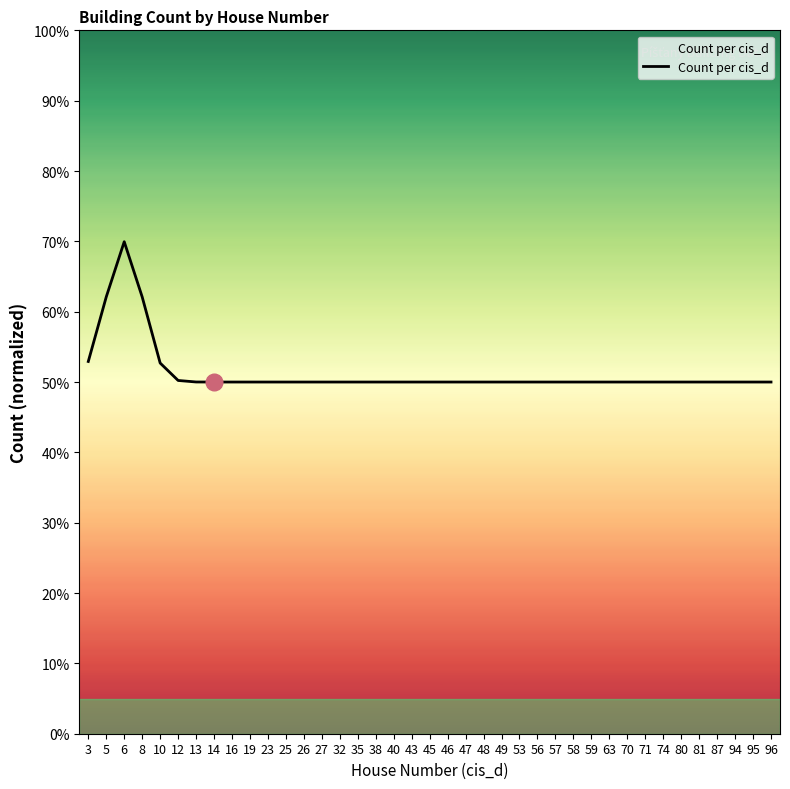

The chart shows a value of 22.3 at 87. True or false?

False